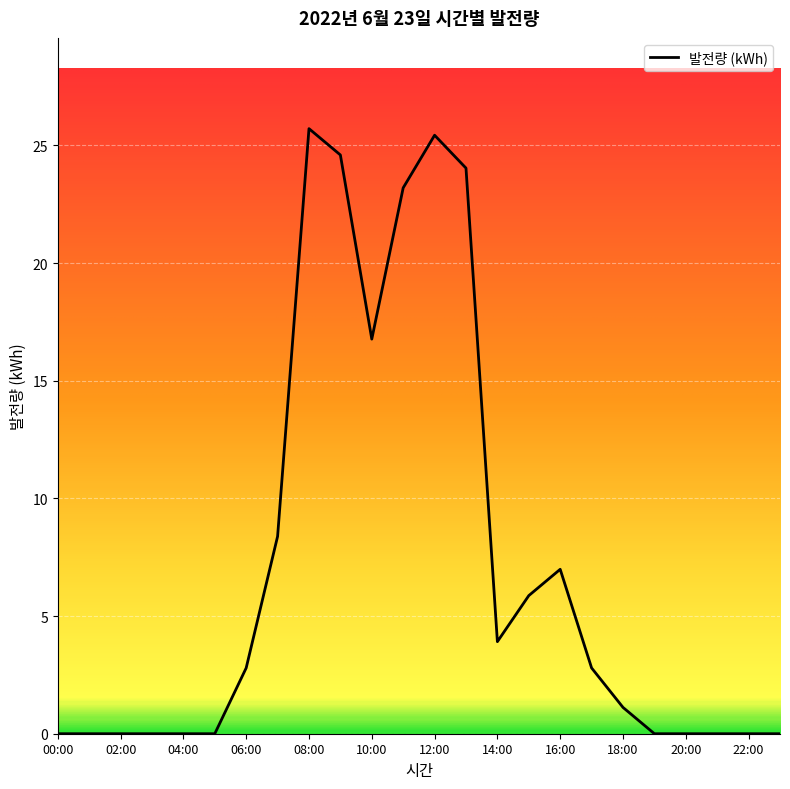

What is the difference between the maximum and minimum values?

25.7